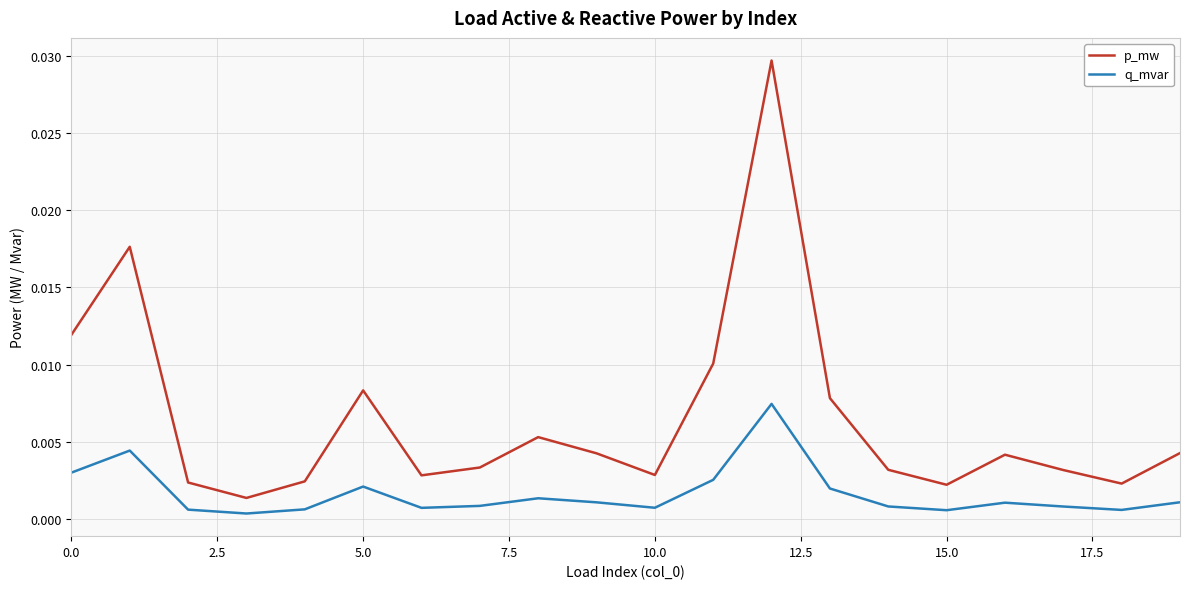

List the series in order of their peak value, lowest first.

q_mvar, p_mw